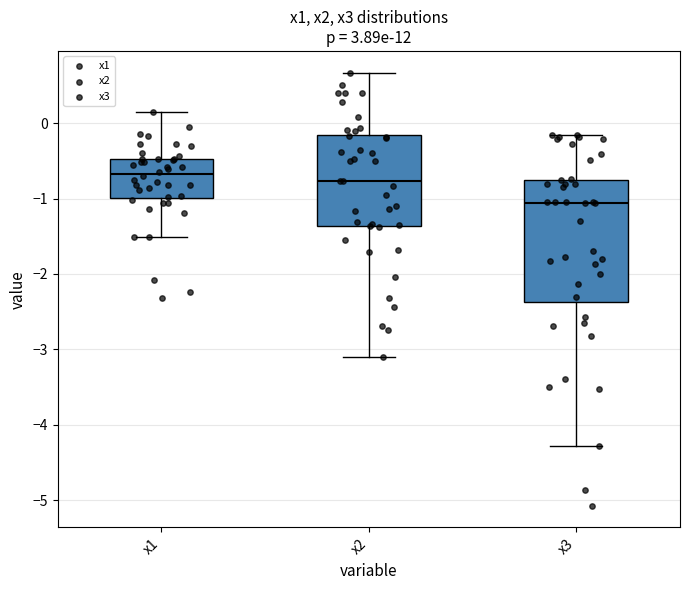

Comparing the boxes themselves (not the whiskers), which one is the tallest?

x3